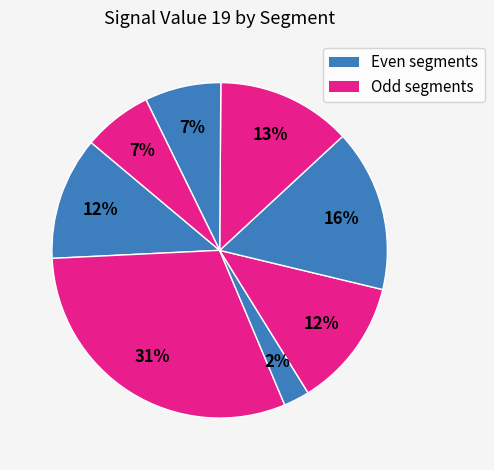

How many slices are in this pie chart?

8